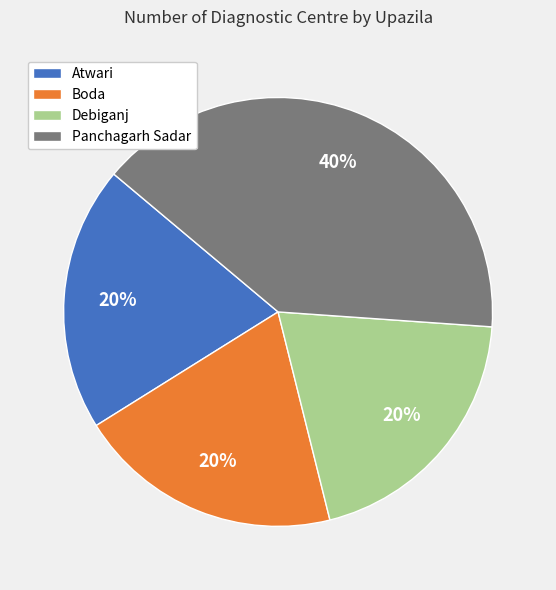

The Debiganj slice represents 25% of the pie. True or false?

False